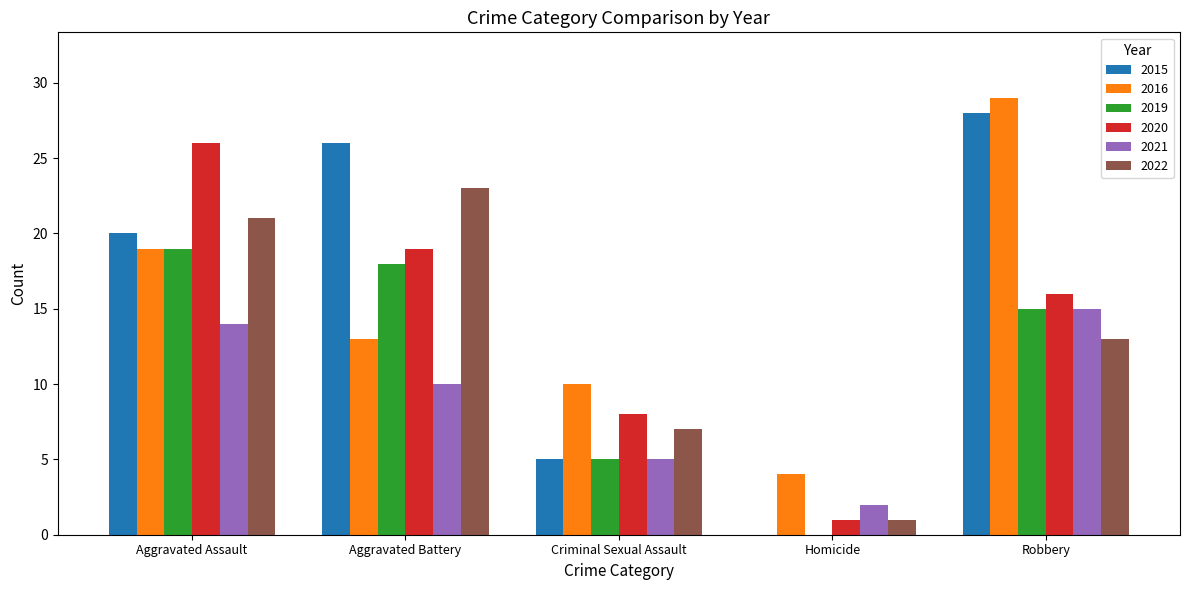

Which category has the highest value across all series?

Robbery